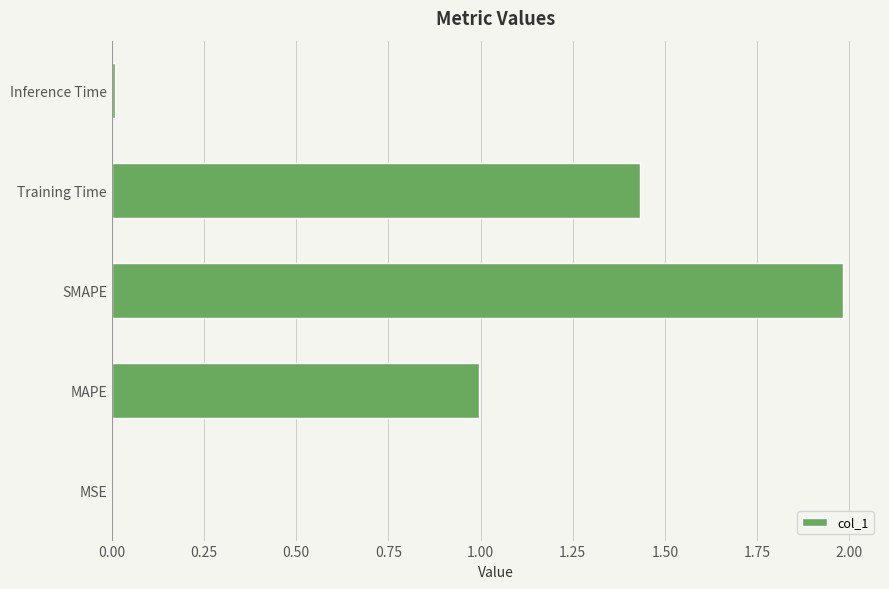

How many data points does each series have?

5